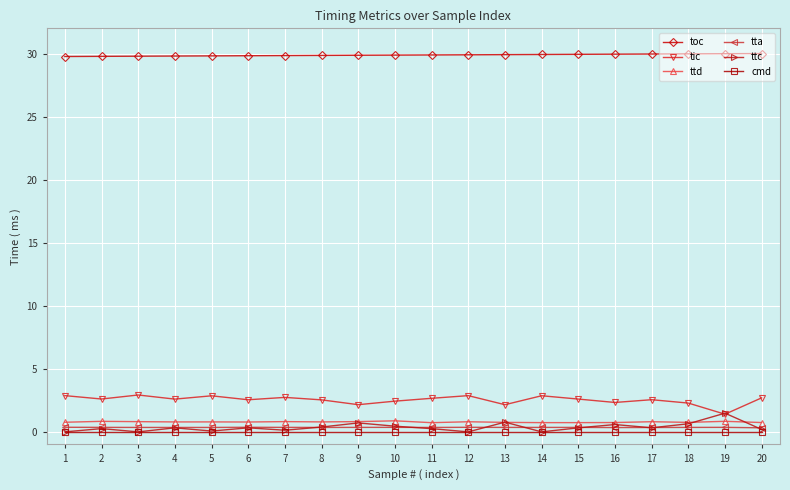

The value of cmd at 13 is 0.0. True or false?

True